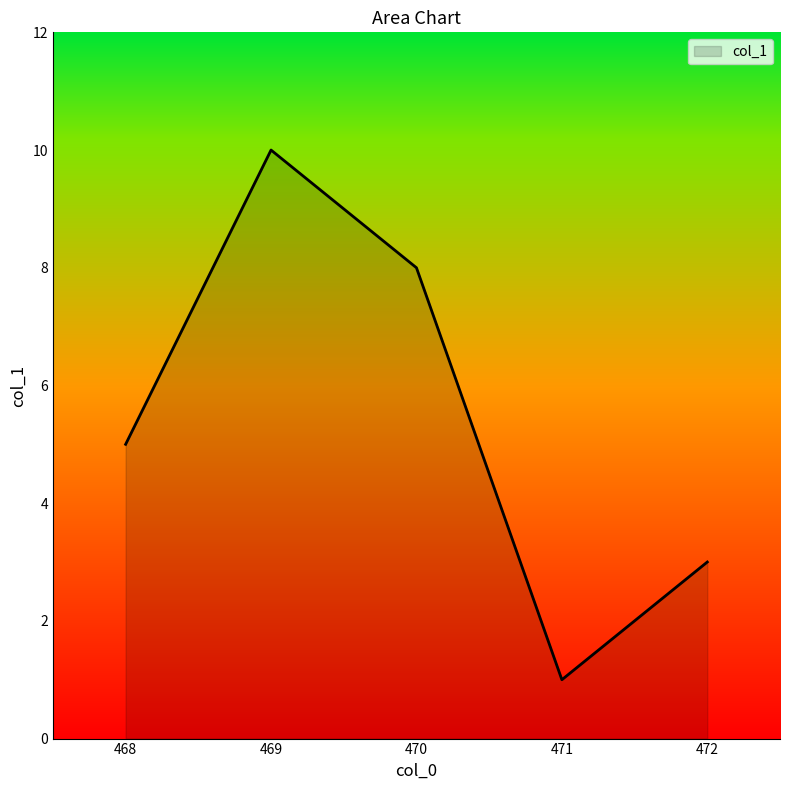

What is the difference between the maximum and minimum values?

9